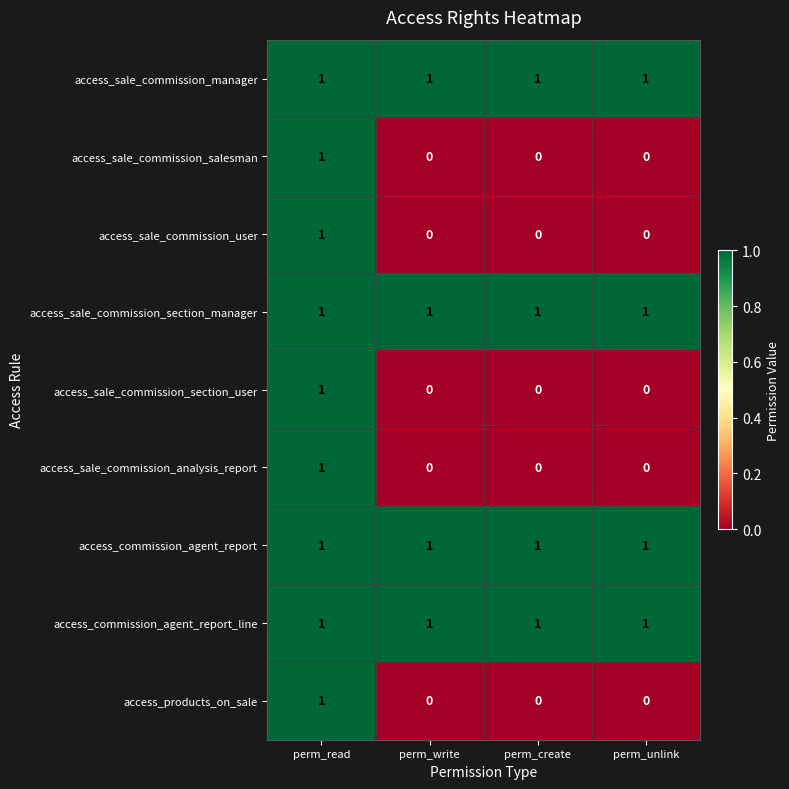

What is the sum of all access_commission_agent_report_line values?

4